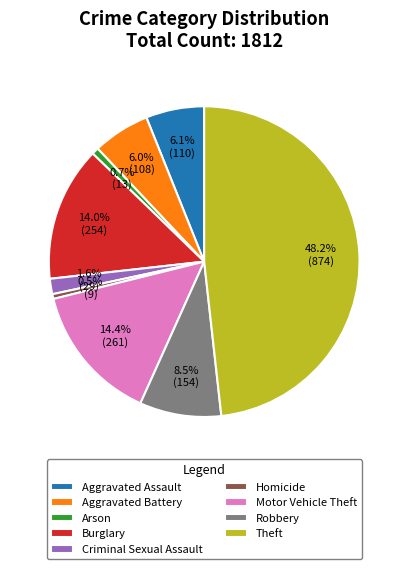

Does Aggravated Assault account for over 50% of the chart?

No